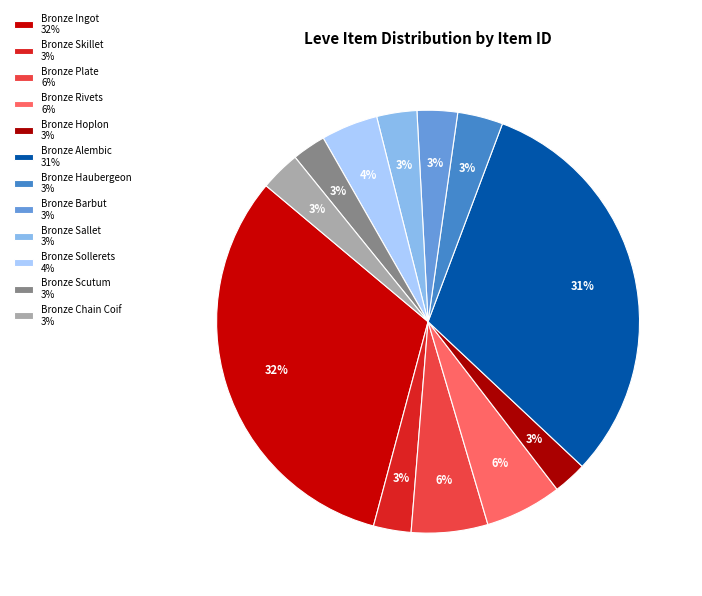

Is there a majority slice in this chart?

No